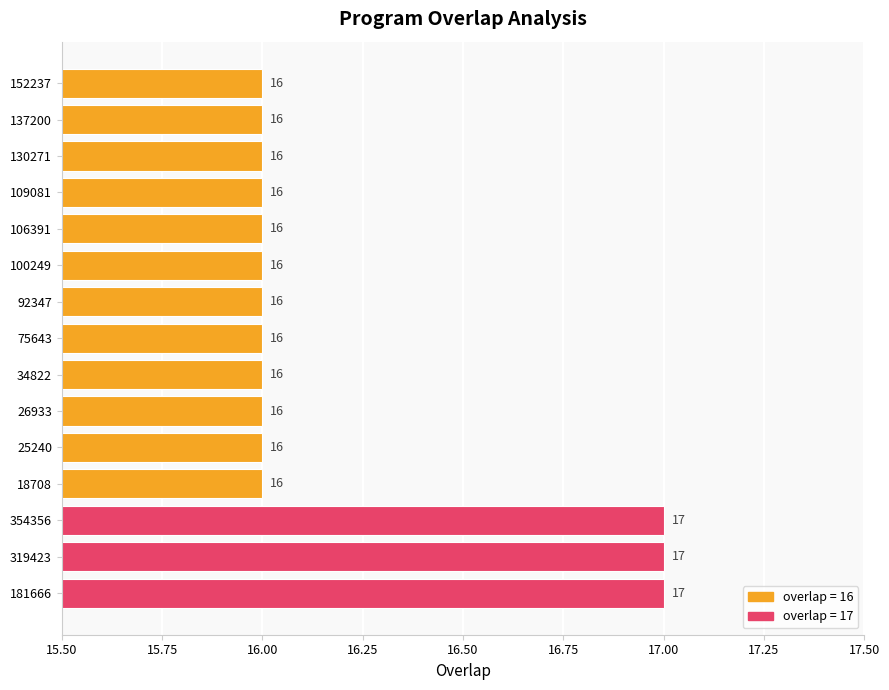

Are the bars horizontal?

Yes